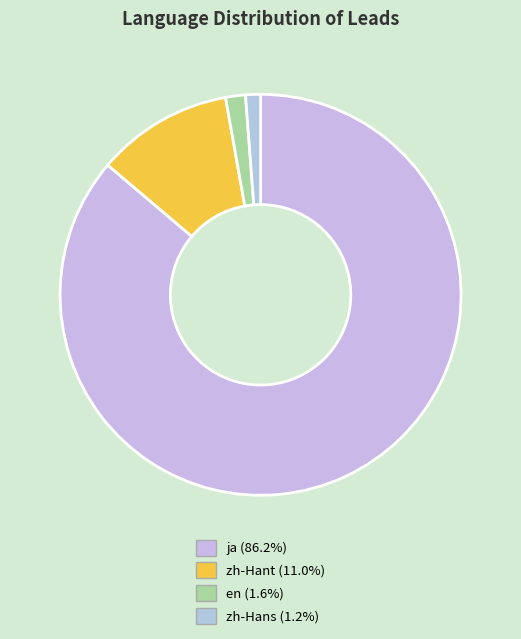

How many slices are in this pie chart?

4